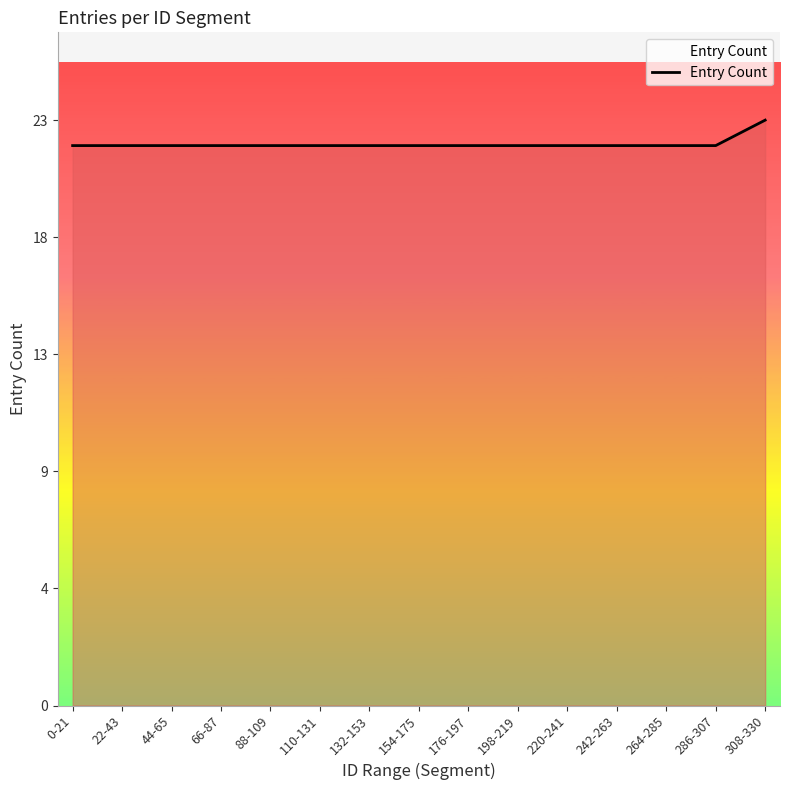

Reading left to right, list all the values displayed in this chart.

0-21=22	22-43=22	44-65=22	66-87=22	88-109=22	110-131=22	132-153=22	154-175=22	176-197=22	198-219=22	220-241=22	242-263=22	264-285=22	286-307=22	308-330=23